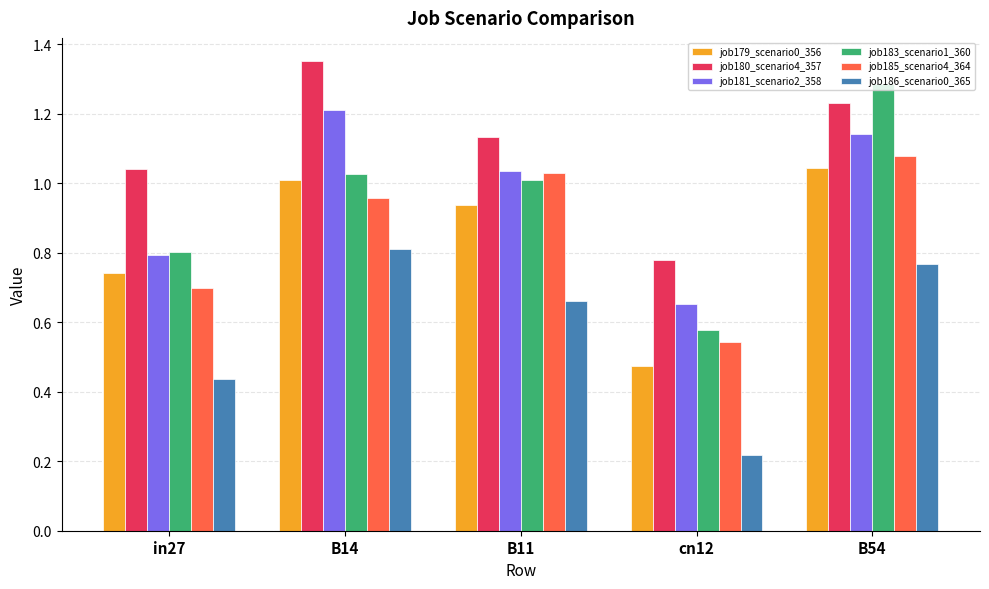

What is the label of the 4th bar from the right?

B14